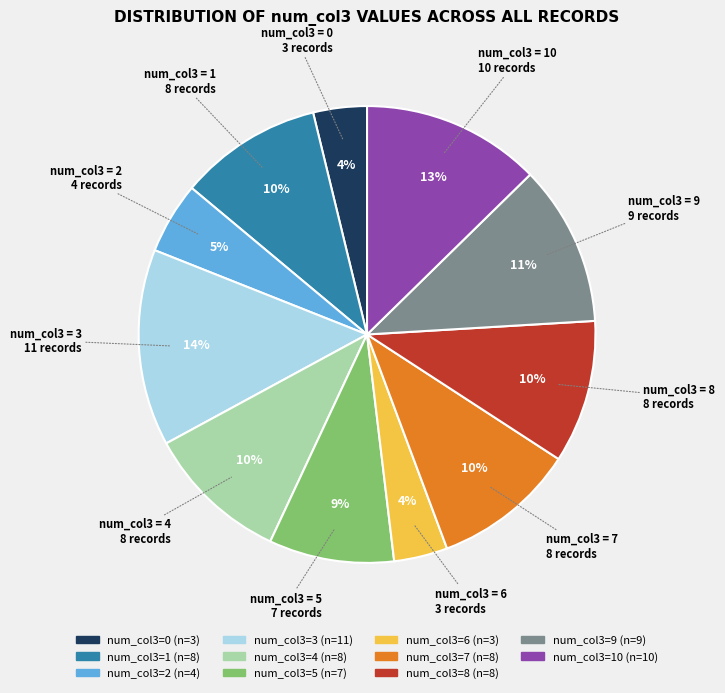

To the nearest percent, what is the difference between the largest and smallest slice percentages?

10%